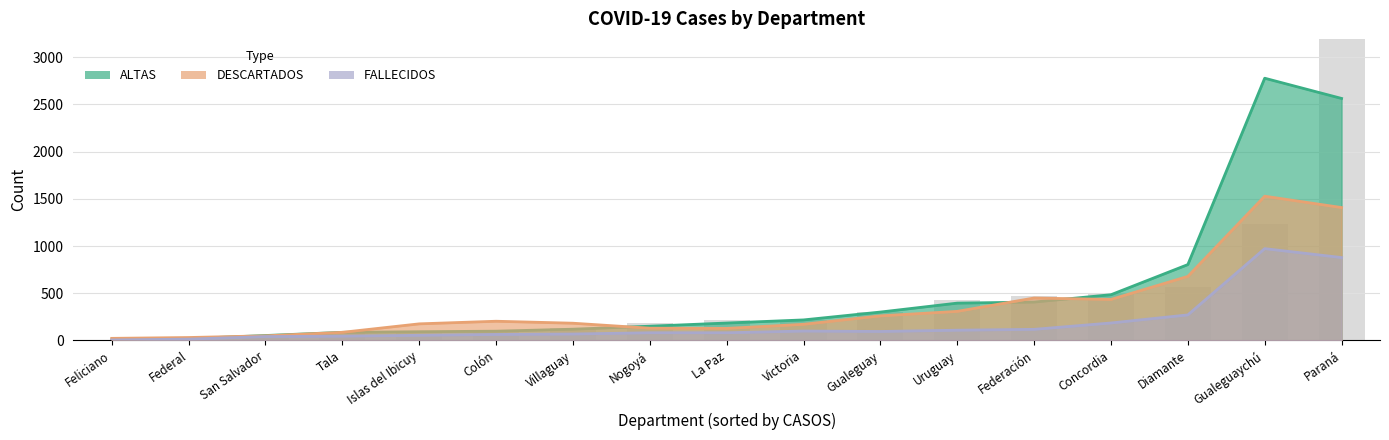

What are all the series names shown in the legend?

ALTAS, DESCARTADOS, FALLECIDOS